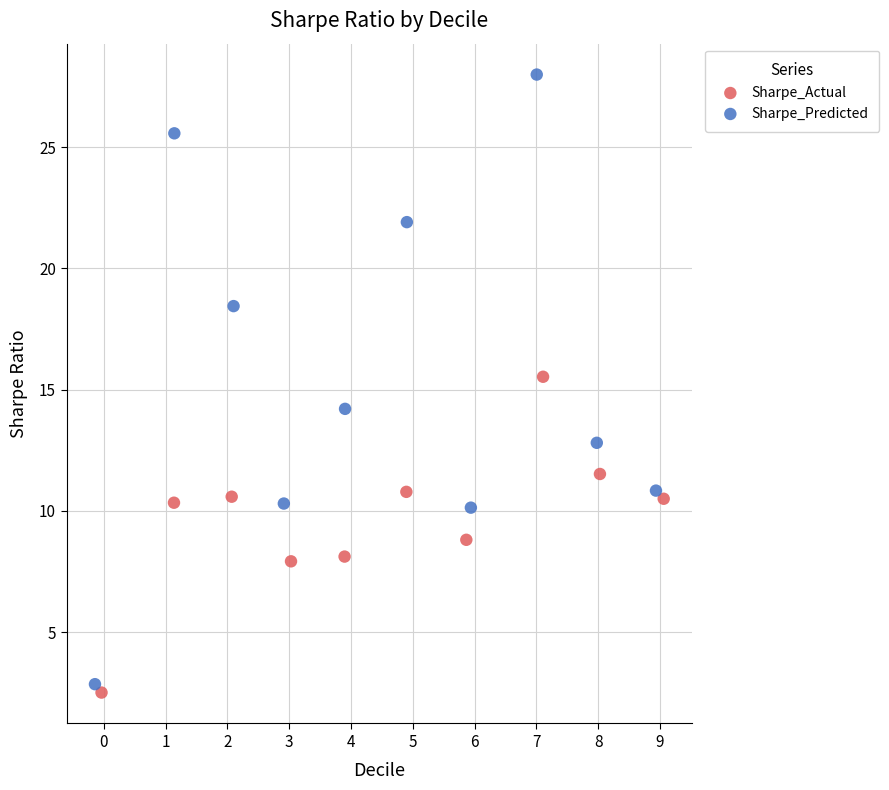

Which series reaches the maximum Y coordinate?

Sharpe_Predicted